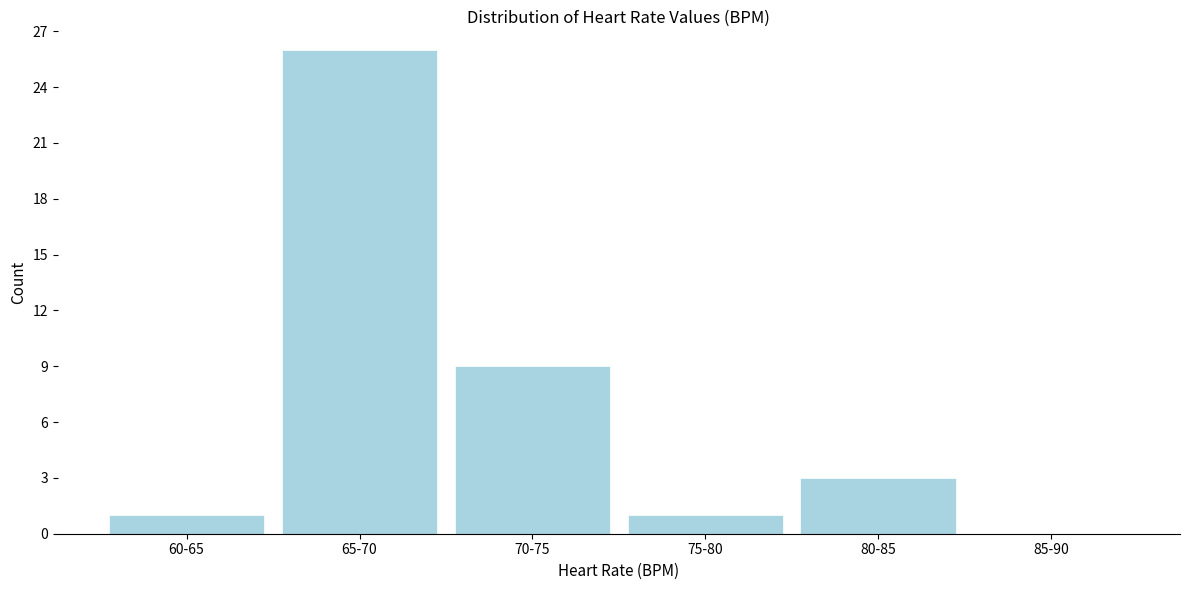

Reading left to right, list all the values displayed in this chart.

60-65=1	65-70=26	70-75=9	75-80=1	80-85=3	85-90=0